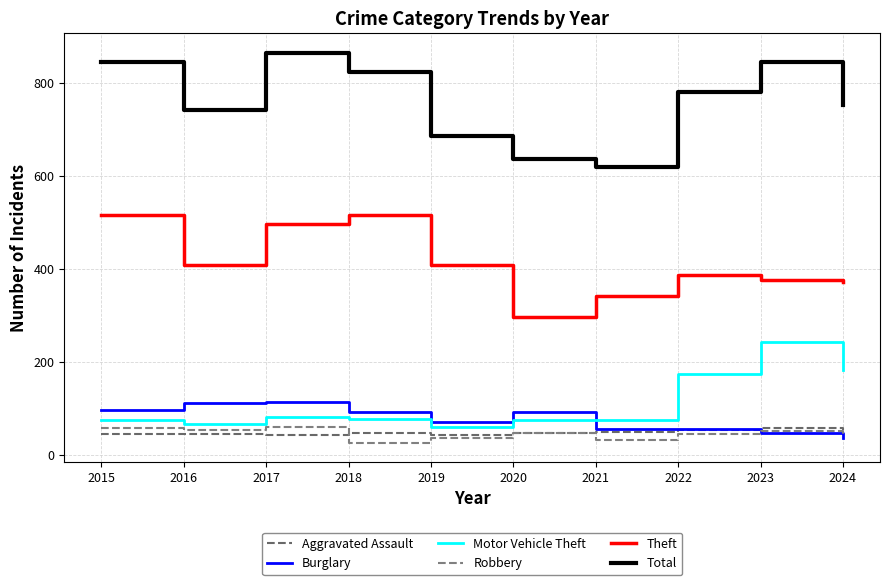

Rank the series by their maximum value, from lowest to highest.

Aggravated Assault, Robbery, Burglary, Motor Vehicle Theft, Theft, Total